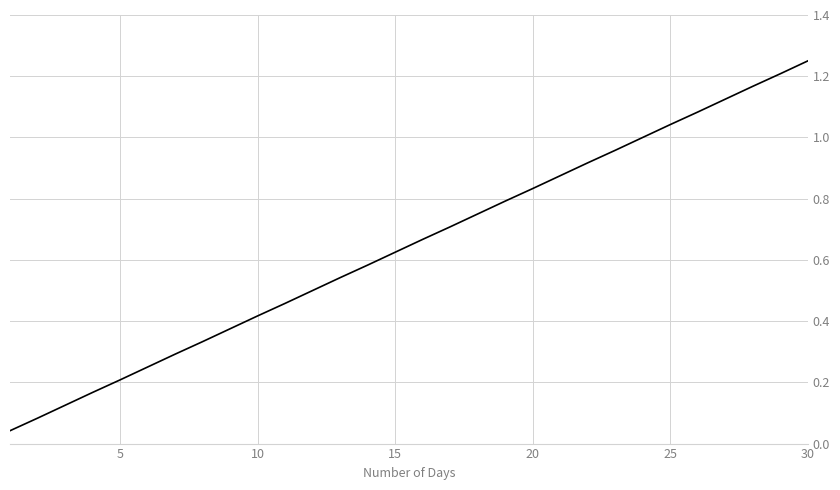

Reading left to right, transcribe all the data shown in this chart.

0.0	0.1	0.1	0.2	0.2	0.2	0.3	0.3	0.4	0.4	0.5	0.5	0.5	0.6	0.6	0.7	0.7	0.8	0.8	0.8	0.9	0.9	1.0	1.0	1.0	1.1	1.1	1.2	1.2	1.2